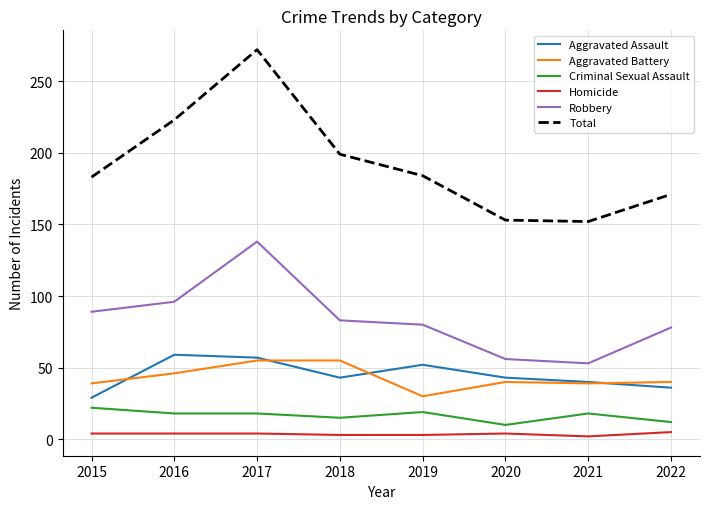

True or false: Criminal Sexual Assault and Robbery cross at least once.

False